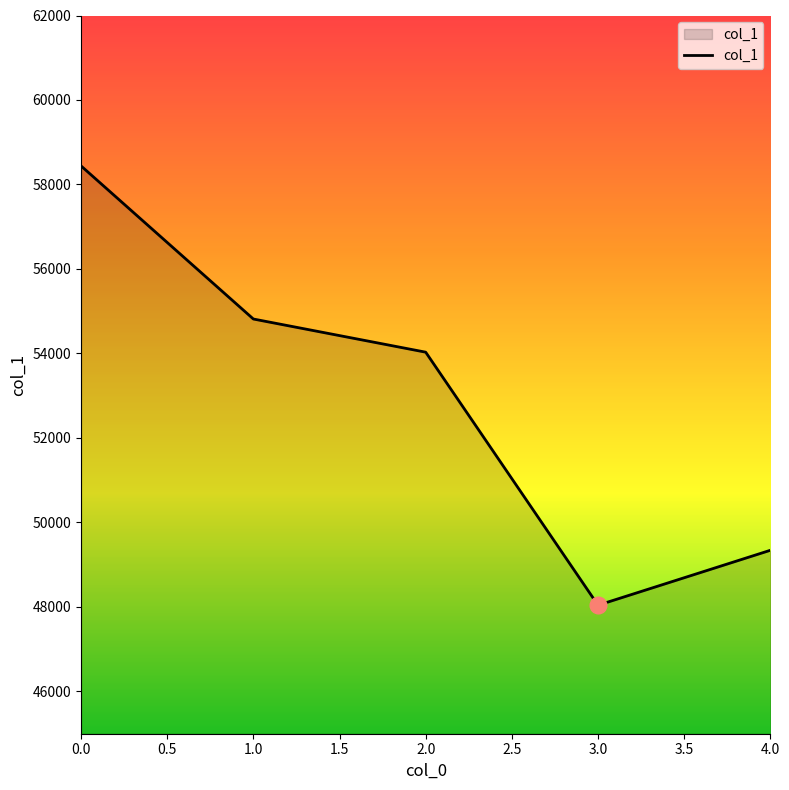

What is the sum of all values?

264671